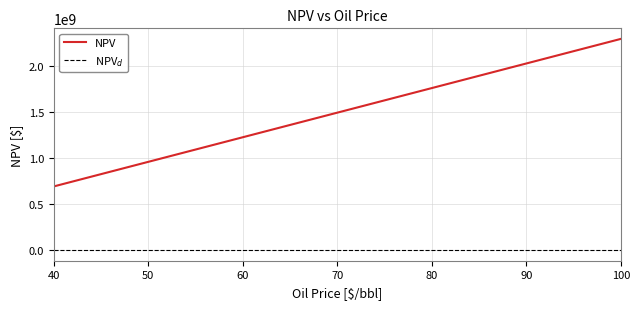

True or false: the data shows 1491088242.7 at 70.

True